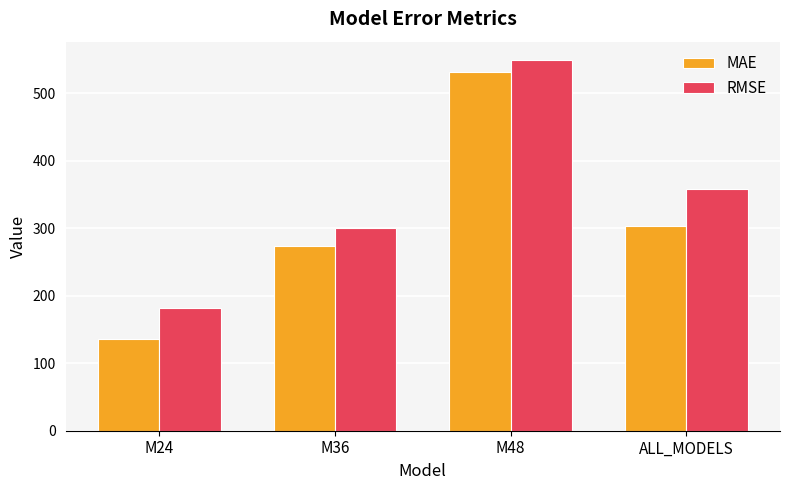

True or false: RMSE has a value of 358.6 at ALL_MODELS.

True